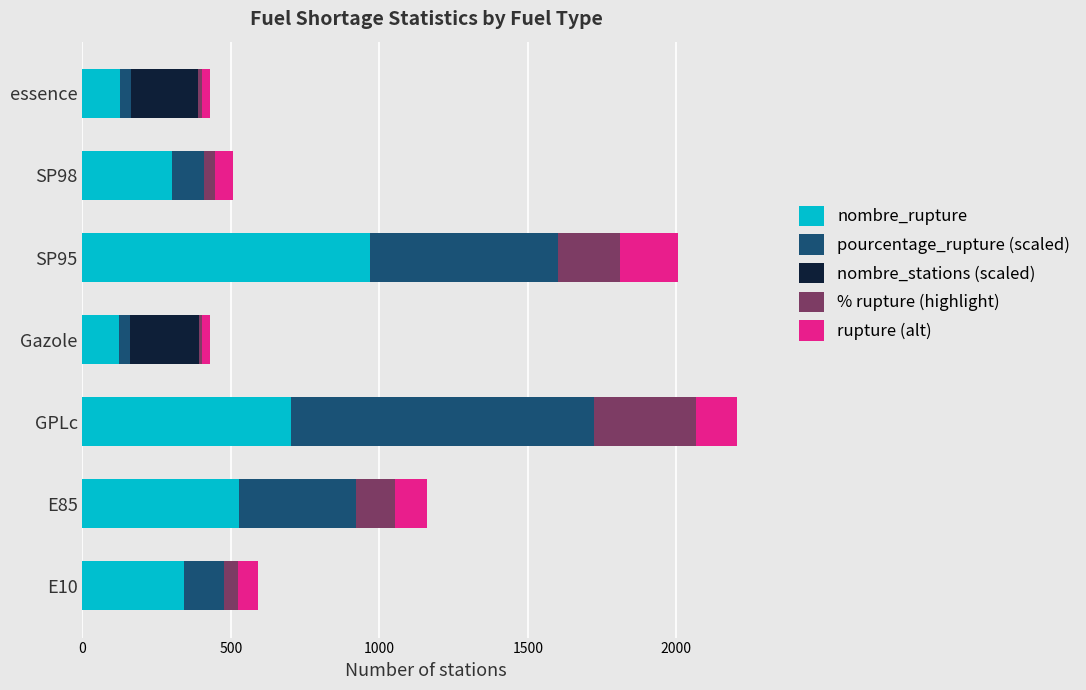

How many data points does each series have?

7